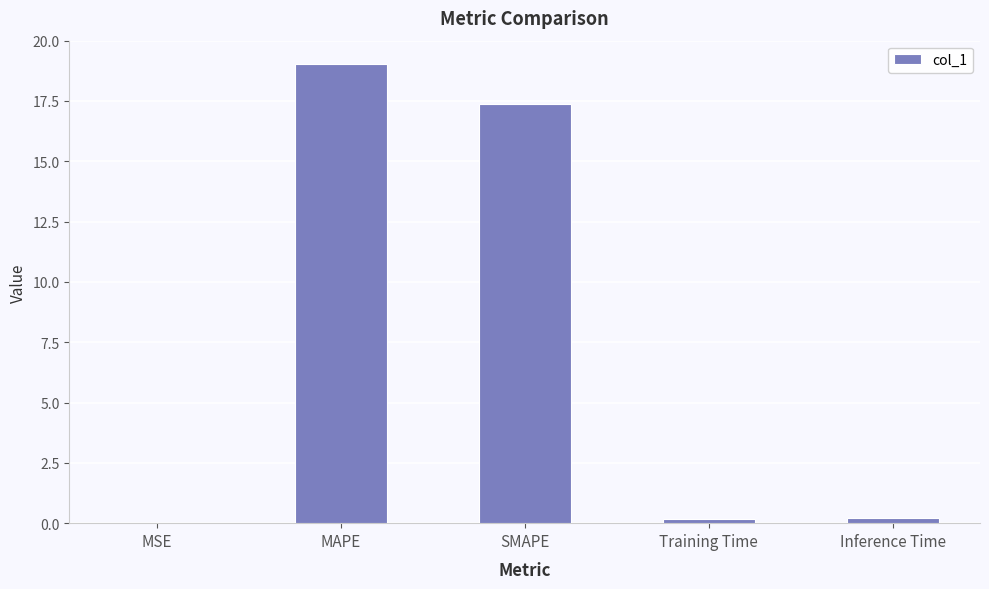

Are the bars grouped side by side (vs. stacked)?

No